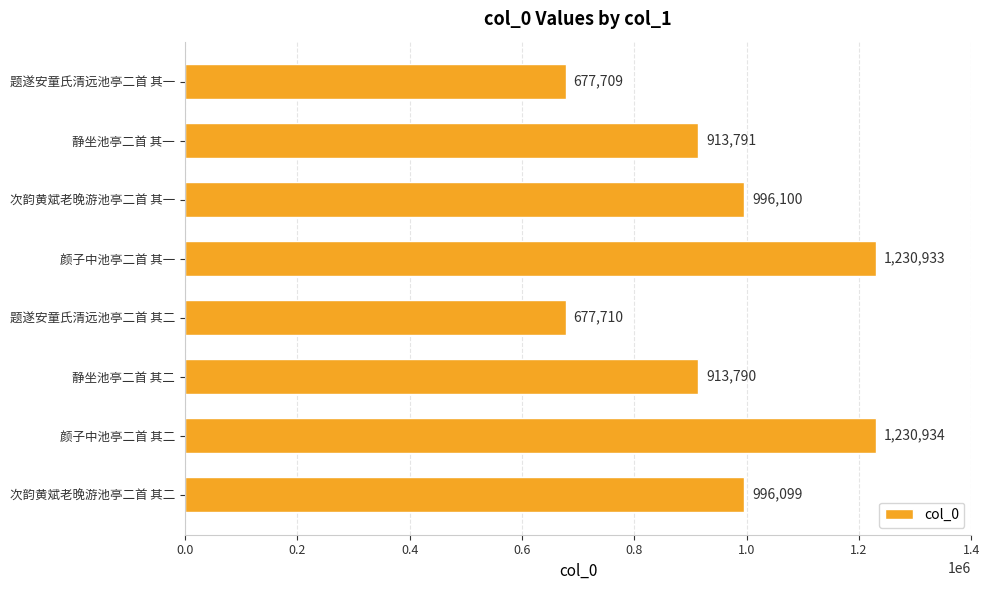

What is the difference between the second highest and second lowest values?

553223